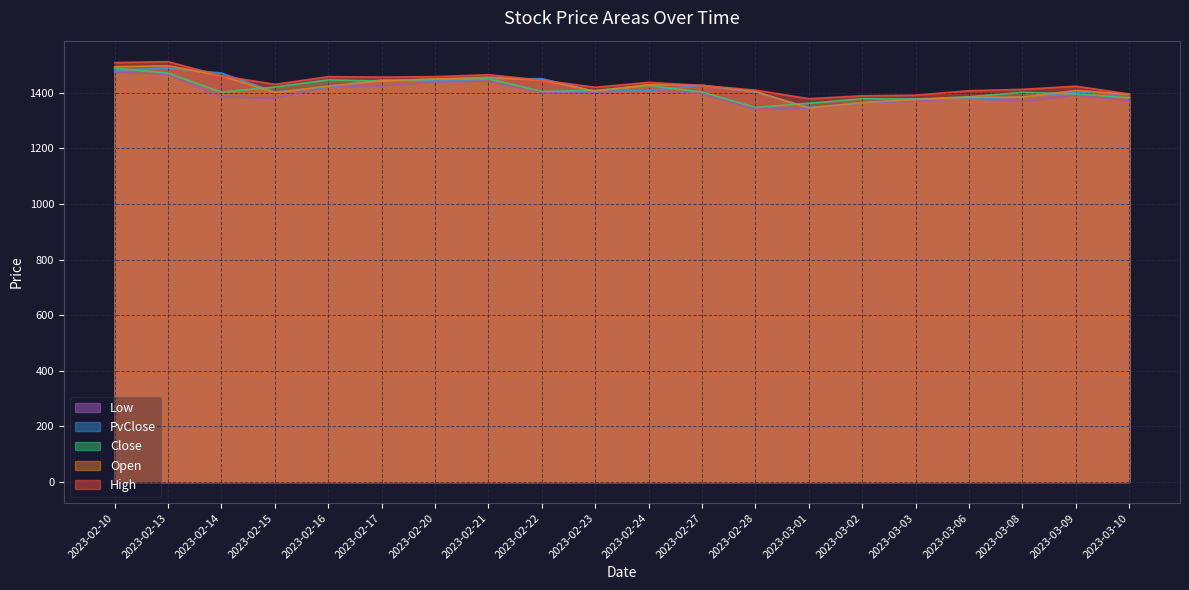

How many interior local valleys does the High series have?

4